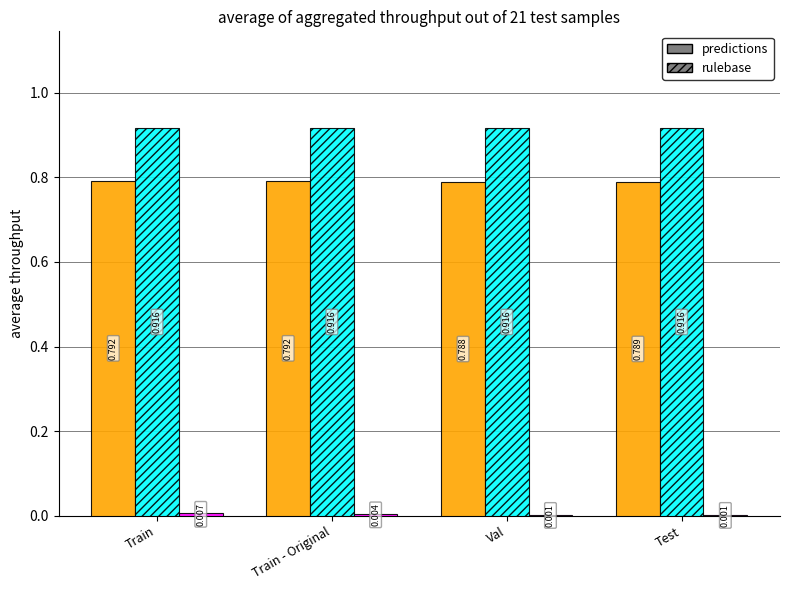

How many data points does each series have?

4